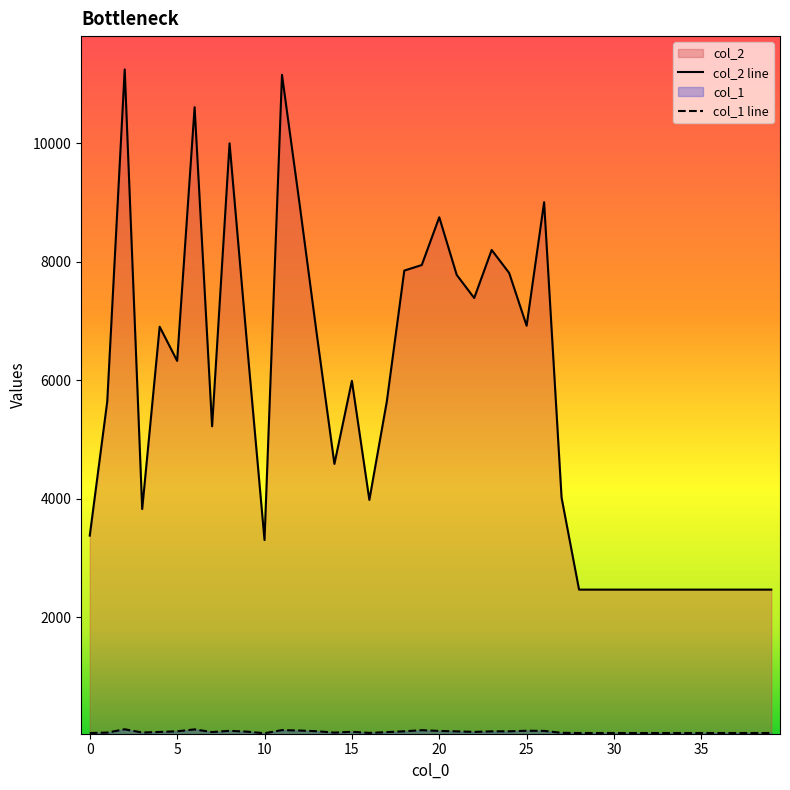

The value of col_2 line at 31 is 1526. True or false?

False